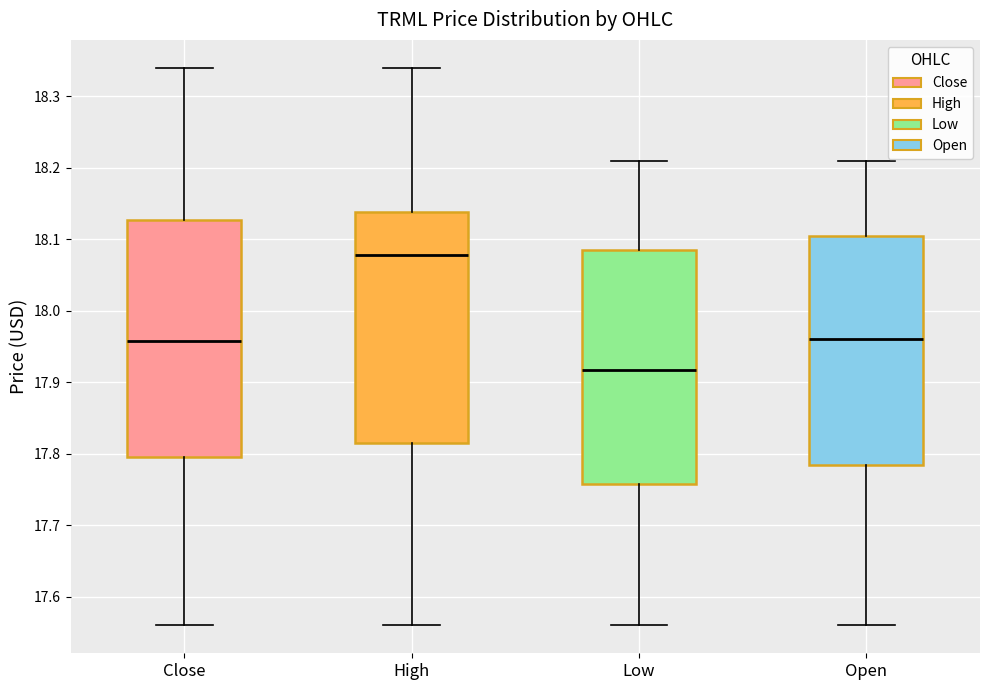

Reading left to right, transcribe this box plot: for each box, give where its median line is, the range the box spans, and where its two whiskers end, as read against the y-axis. The values are not printed on the chart, so give them approximately, as read against the axis.

Close: median 17.96, box 17.80 to 18.13, whiskers 17.56 to 18.34
High: median 18.08, box 17.81 to 18.14, whiskers 17.56 to 18.34
Low: median 17.92, box 17.76 to 18.09, whiskers 17.56 to 18.21
Open: median 17.96, box 17.79 to 18.10, whiskers 17.56 to 18.21